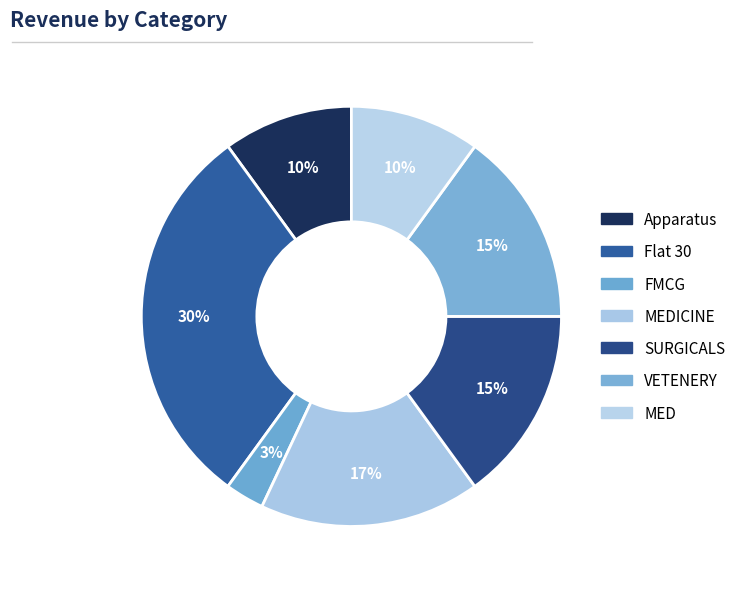

What is the largest slice in the pie chart?

Flat 30